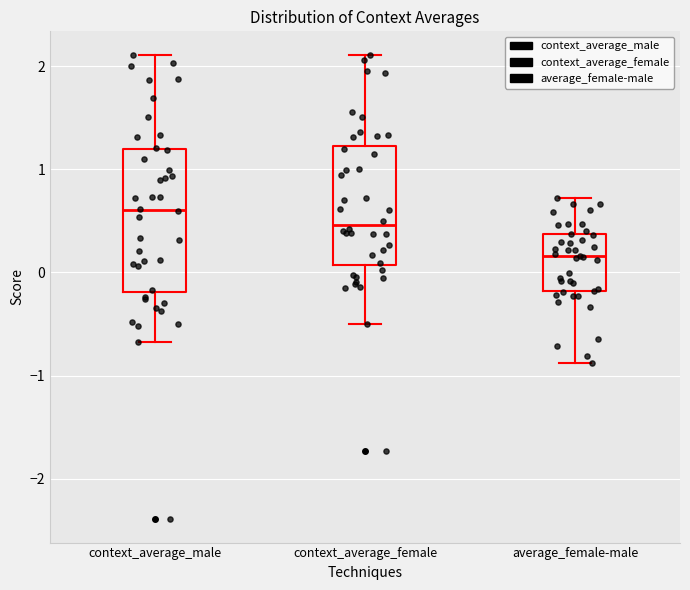

Where does the upper whisker of the box for context_average_male end on the y-axis? The values are not printed on the chart, so give them approximately, as read against the axis.

2.1